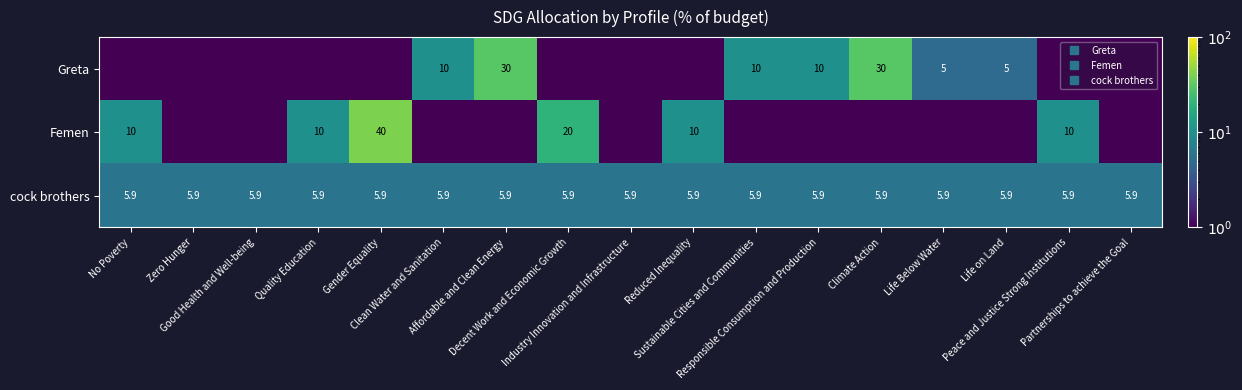

True or false: Greta has a value of 0.1 at Reduced Inequality.

True